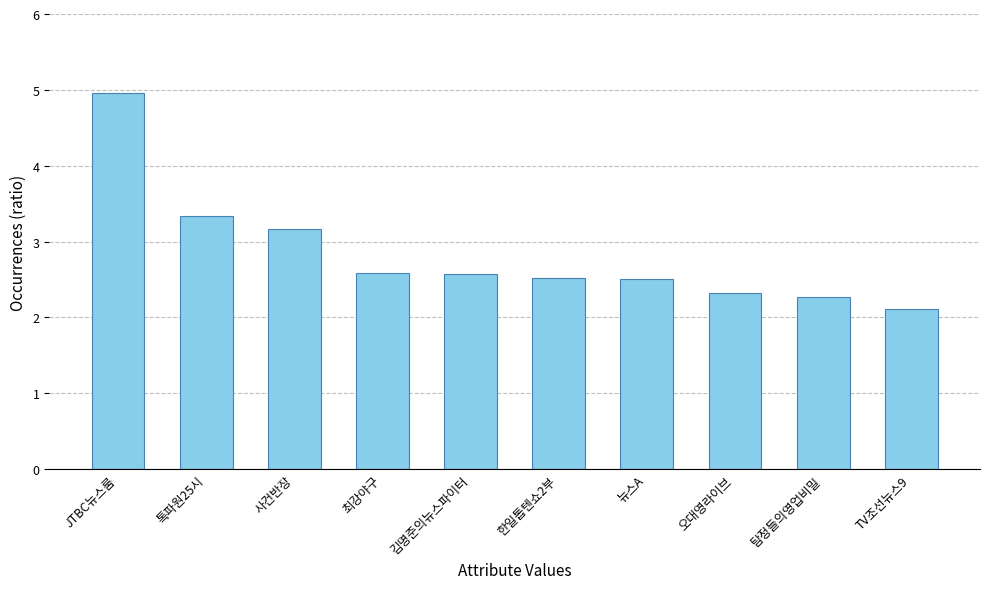

Reading right to left, extract all data points from this chart.

2.1	2.3	2.3	2.5	2.5	2.6	2.6	3.2	3.3	5.0